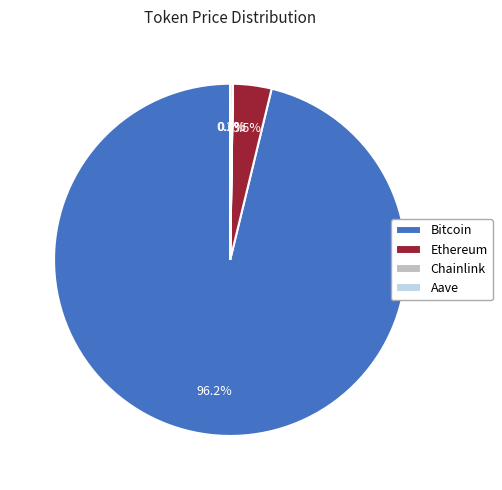

Which category has the biggest portion of the pie?

Bitcoin